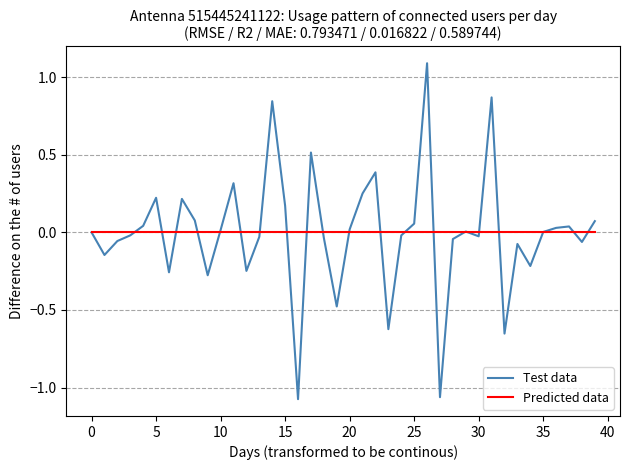

Which series has the largest range (max minus min)?

Test data